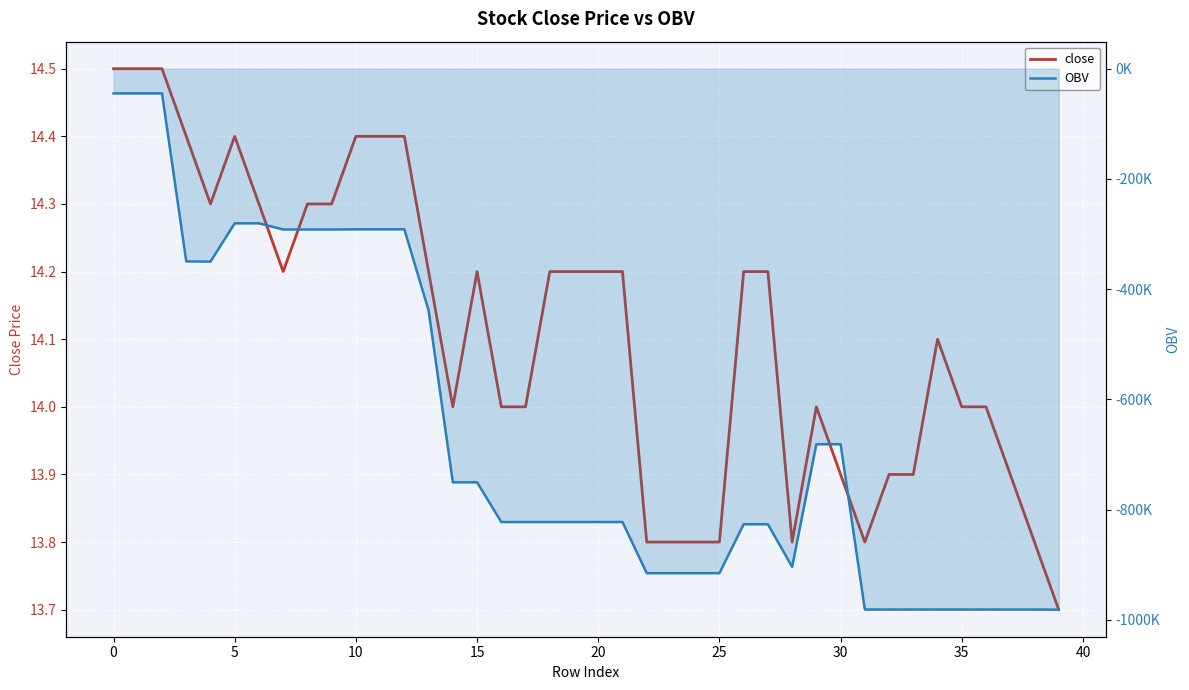

Where is close nearest to the value 14?

14